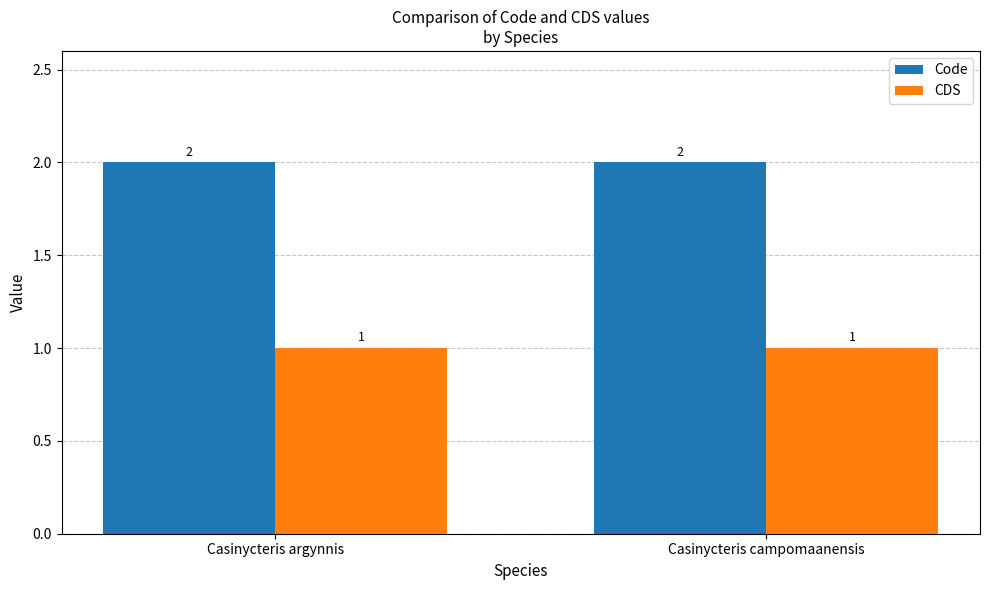

What is the label of the 2nd bar from the left?

Casinycteris campomaanensis